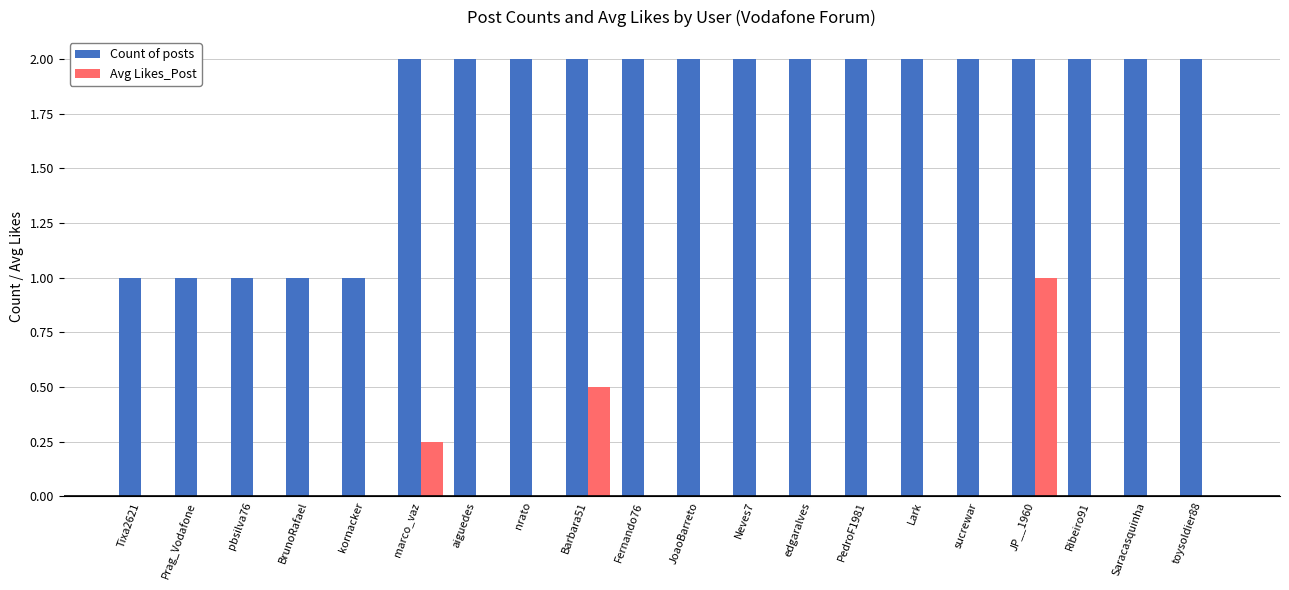

Is it true that Avg Likes_Post equals 0.0 at Prag_Vodafone?

True